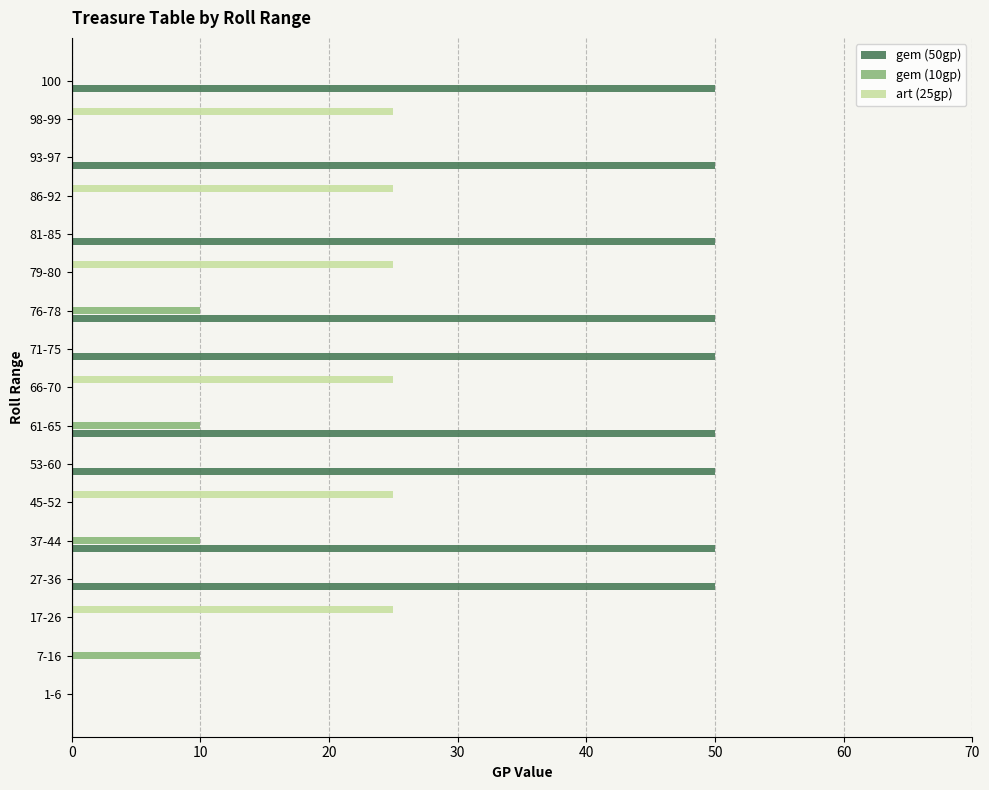

The value of gem (50gp) at 1-6 is 0. True or false?

True